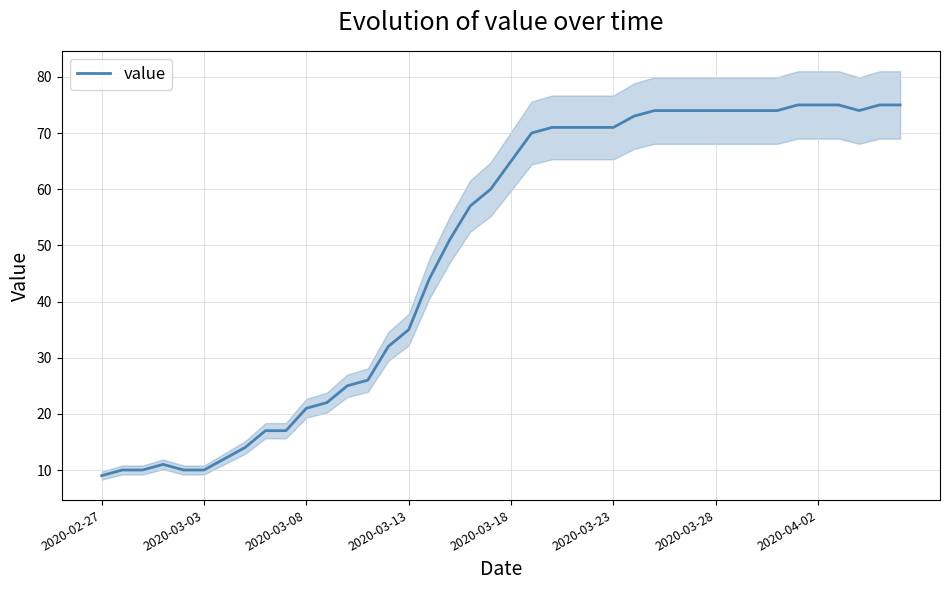

What is the lowest value of the value series?

9